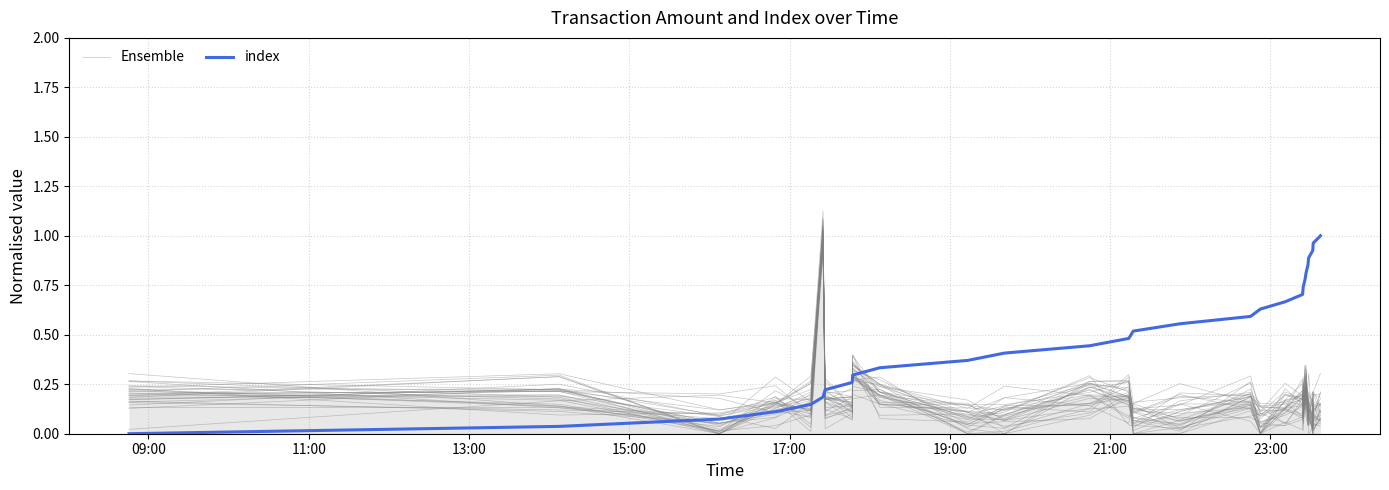

Is the value of Ensemble at 17:00 greater than the value of index at 09:00?

Yes